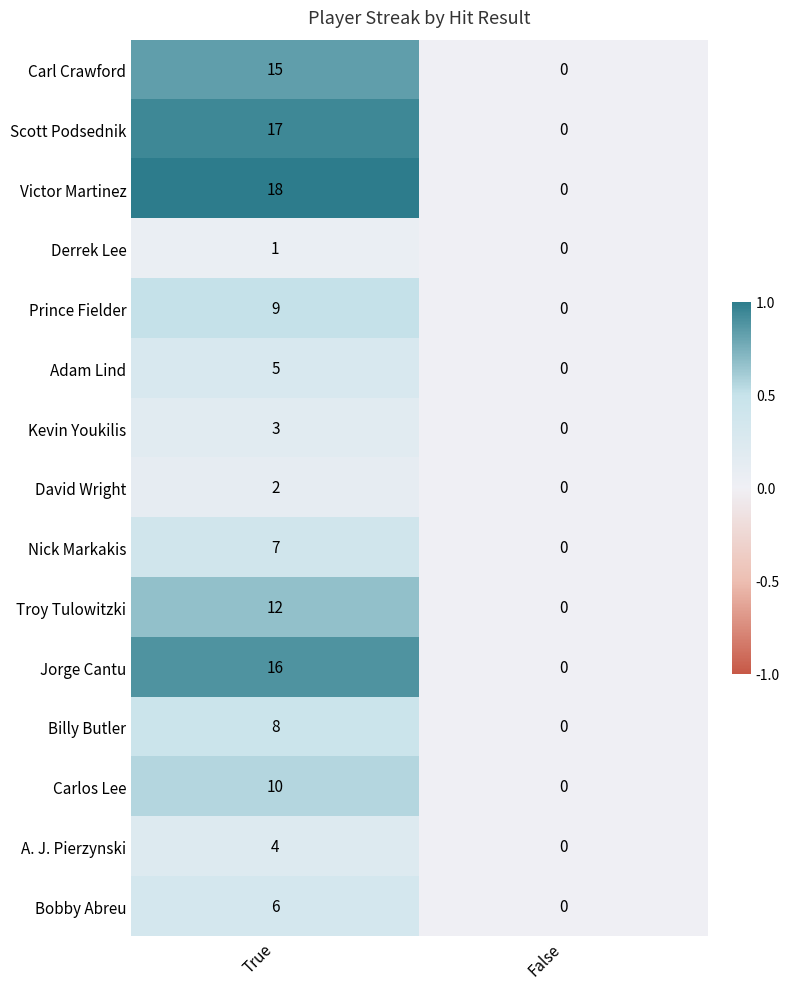

Which series changed the most between True and False?

Victor Martinez